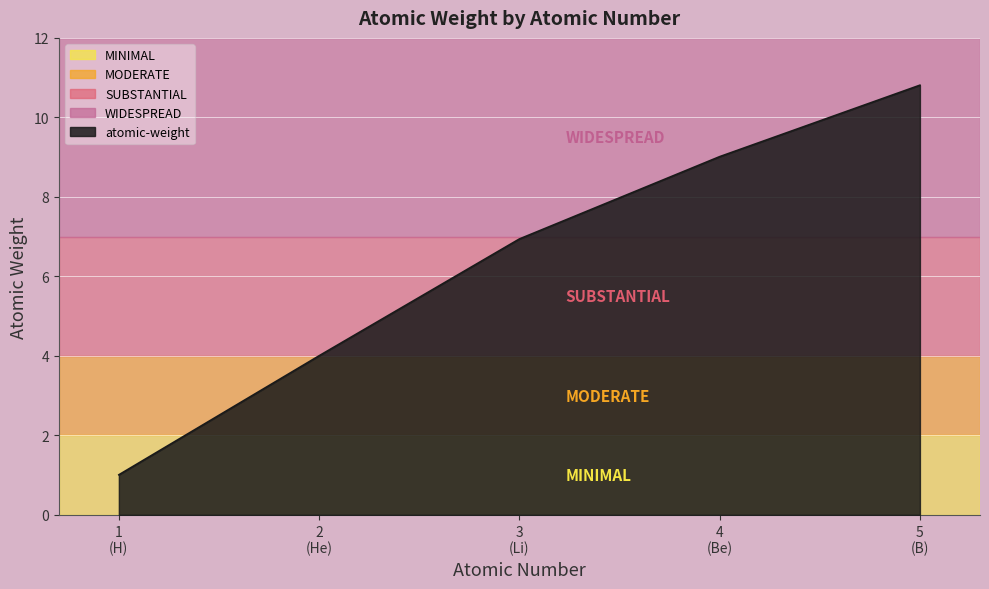

At which category does the chart reach its minimum across all series?

1
(H)